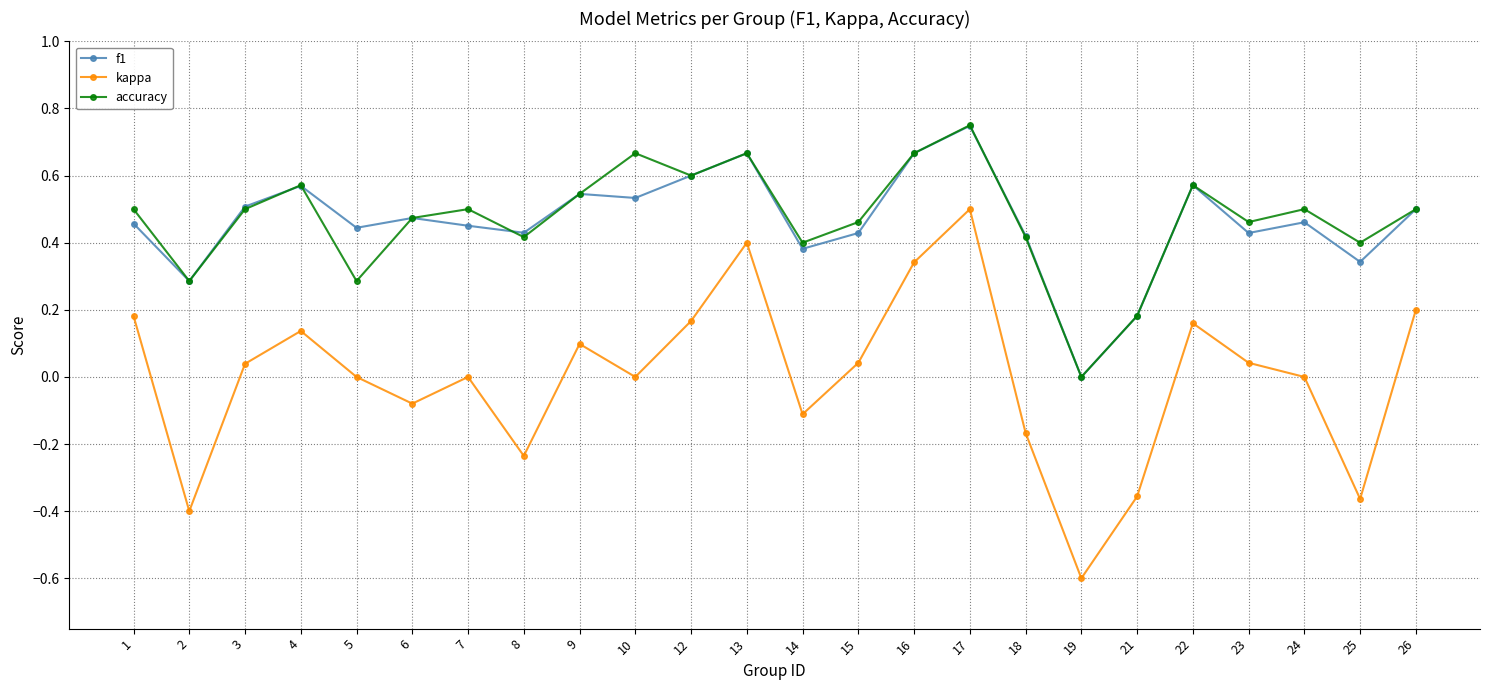

Which label corresponds to the largest value in the chart?

17